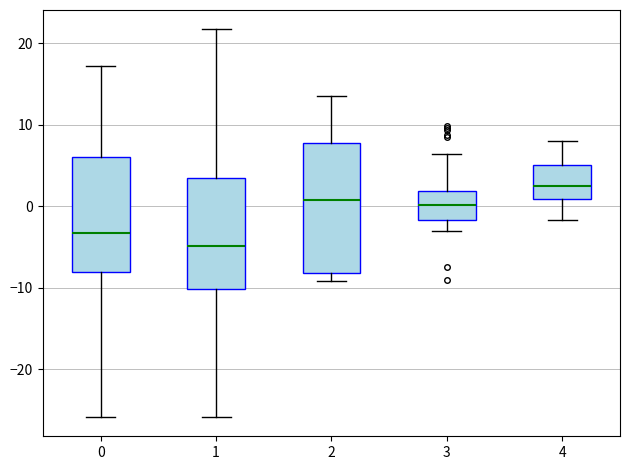

Where does the median line of the box at x = 3 sit on the y-axis? The values are not printed on the chart, so give them approximately, as read against the axis.

0